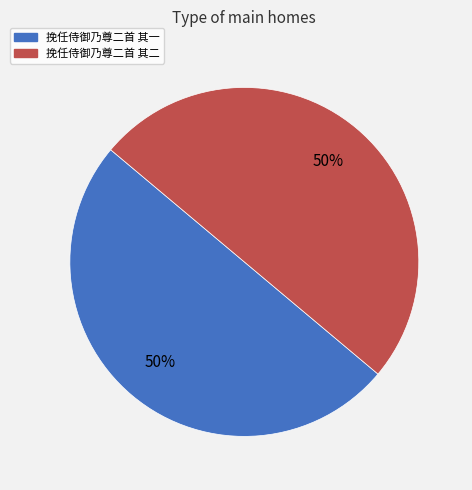

Is the sum of 挽任侍御乃尊二首 其一 and 挽任侍御乃尊二首 其二 greater than half?

Yes